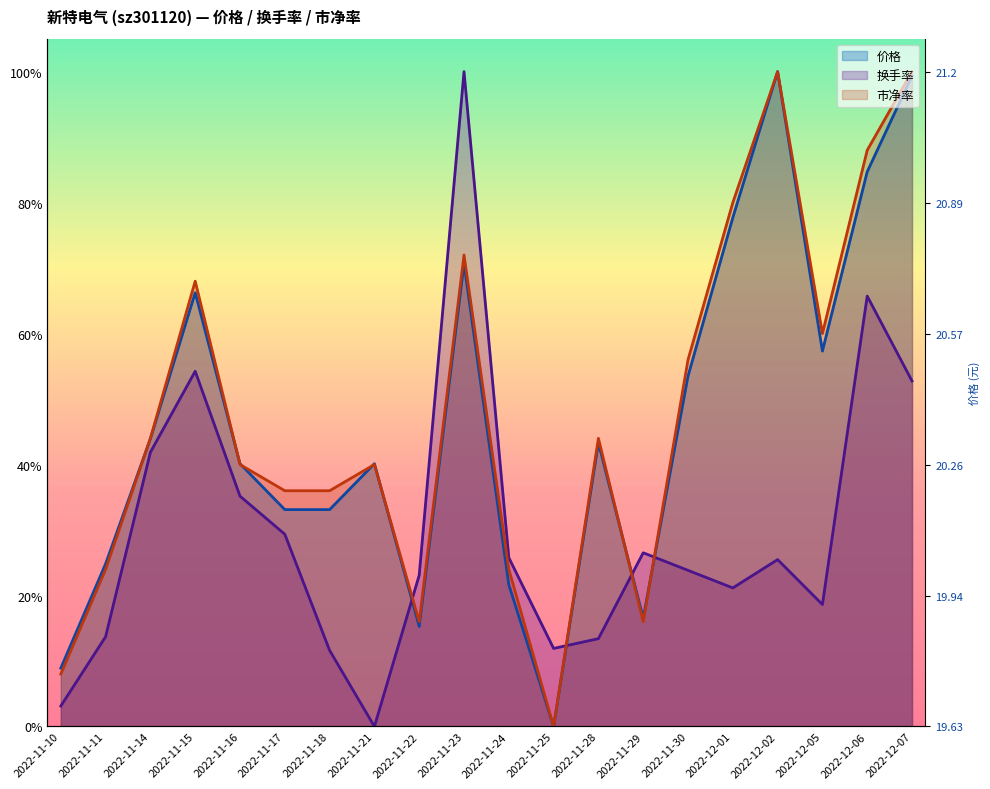

Which series has the largest range (max minus min)?

价格